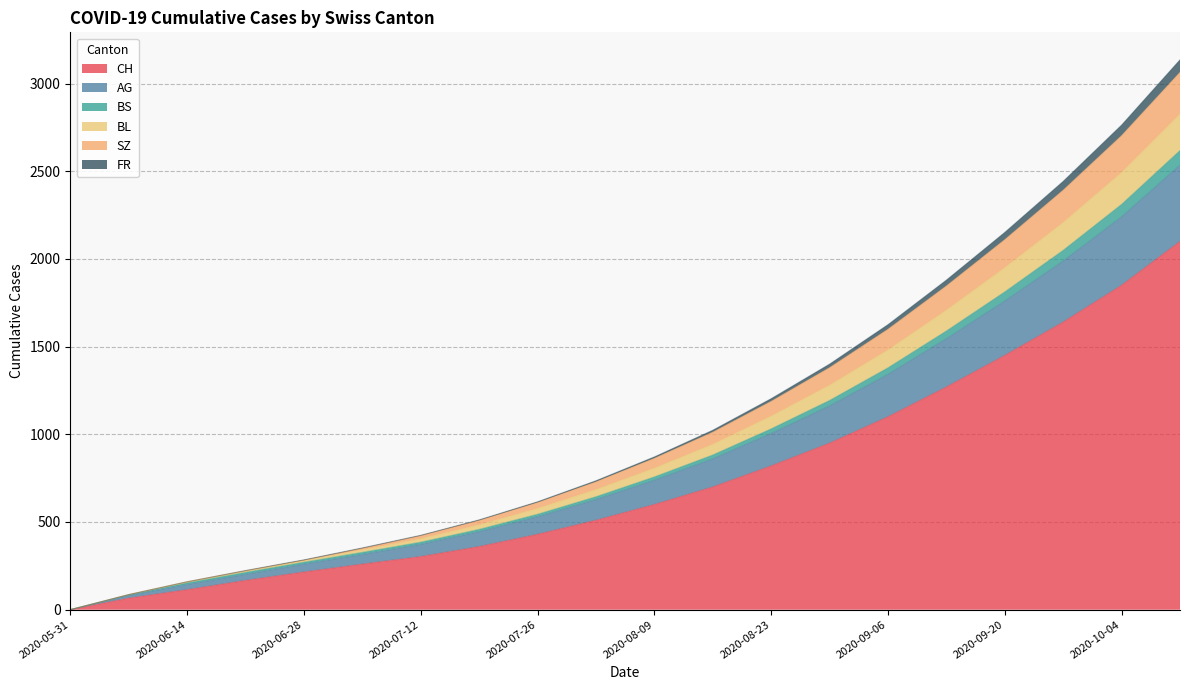

Does the chart have visible grid lines?

Yes